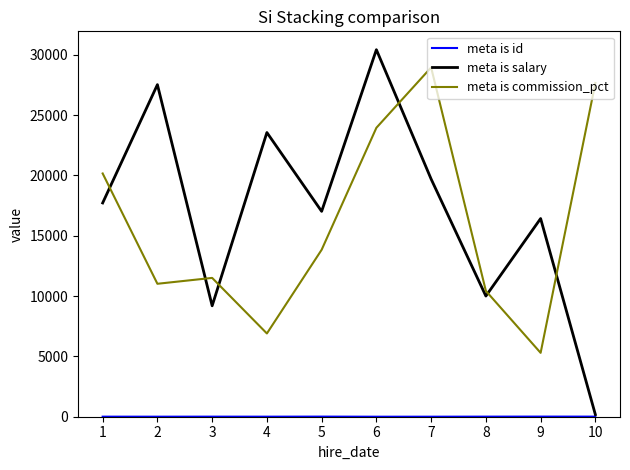

What is the maximum value shown in the chart?

30419